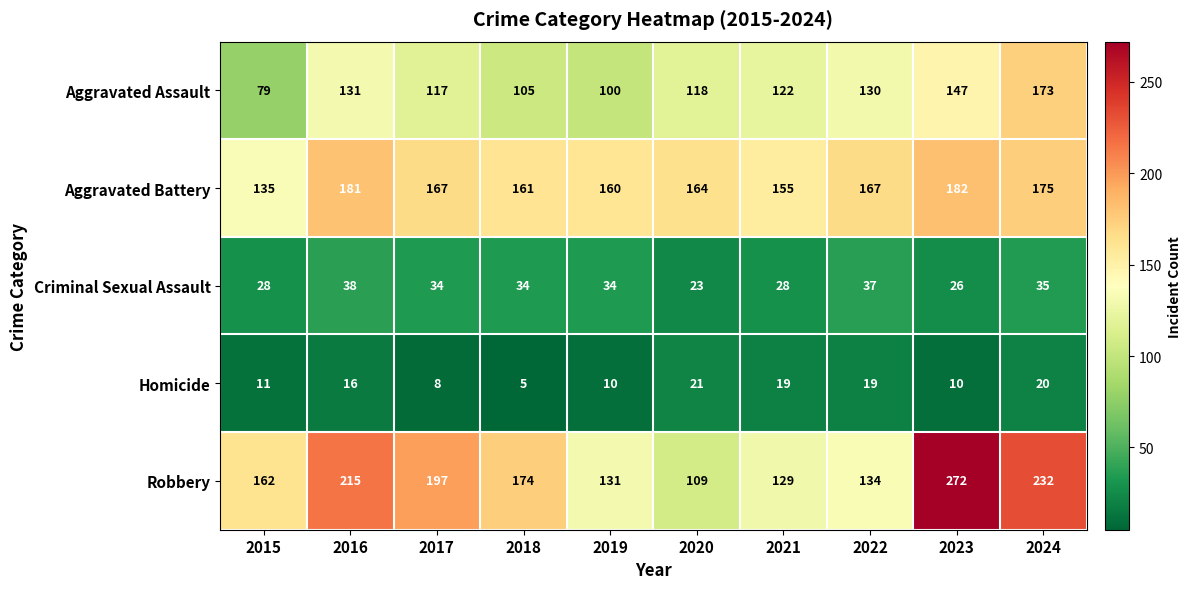

List the series in order of their peak value, lowest first.

Homicide, Criminal Sexual Assault, Aggravated Assault, Aggravated Battery, Robbery